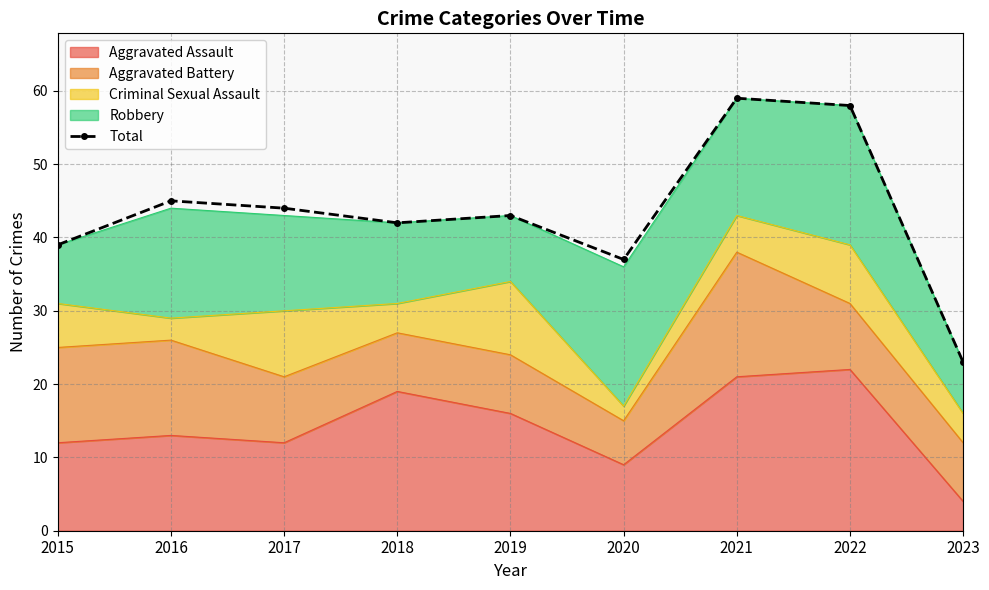

Reading left to right, list all the values displayed in this chart.

2015=39	2016=45	2017=44	2018=42	2019=43	2020=37	2021=59	2022=58	2023=23